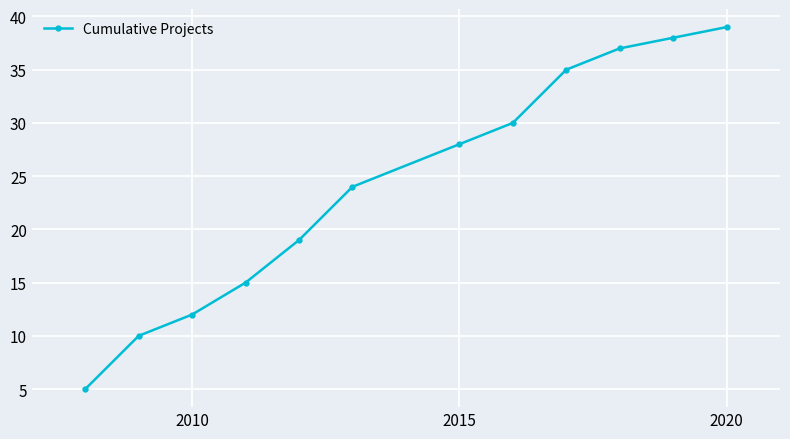

True or false: the data has more than 1 interior local peaks.

False